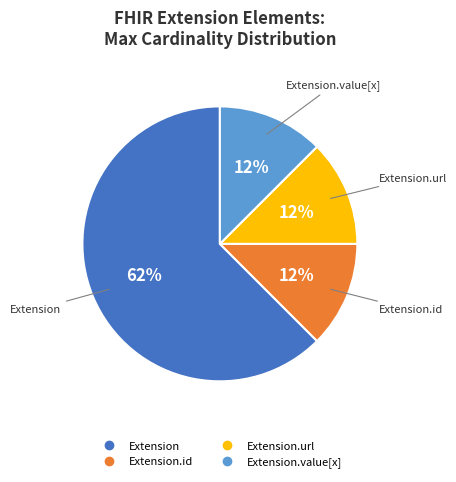

Is there a majority slice in this chart?

Yes